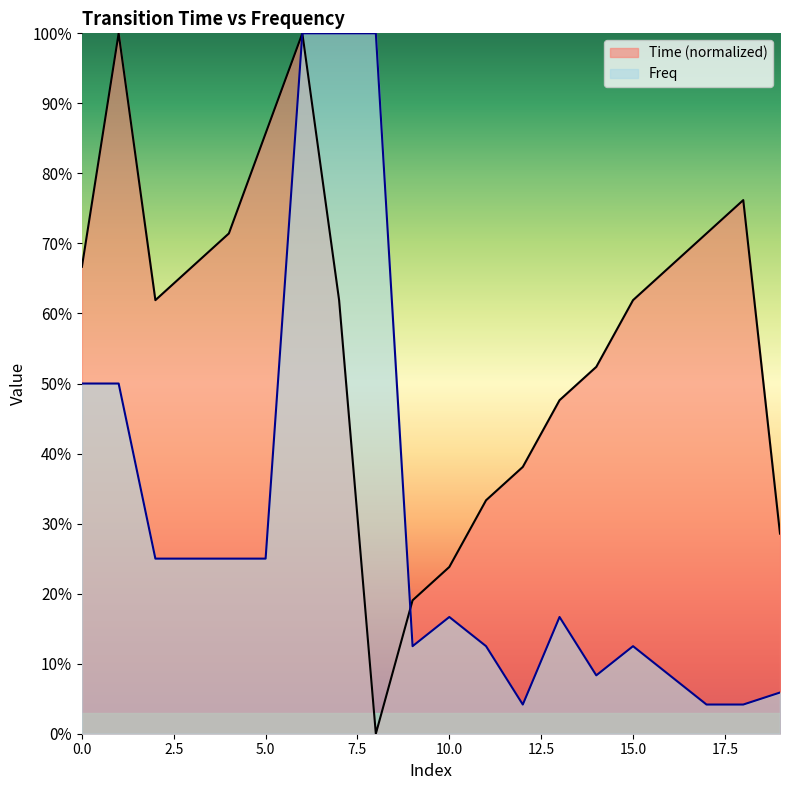

What is the spread (max minus min) of values at 2?

0.4